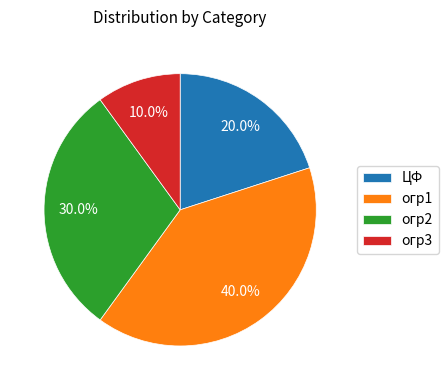

Does any single category account for the majority?

No